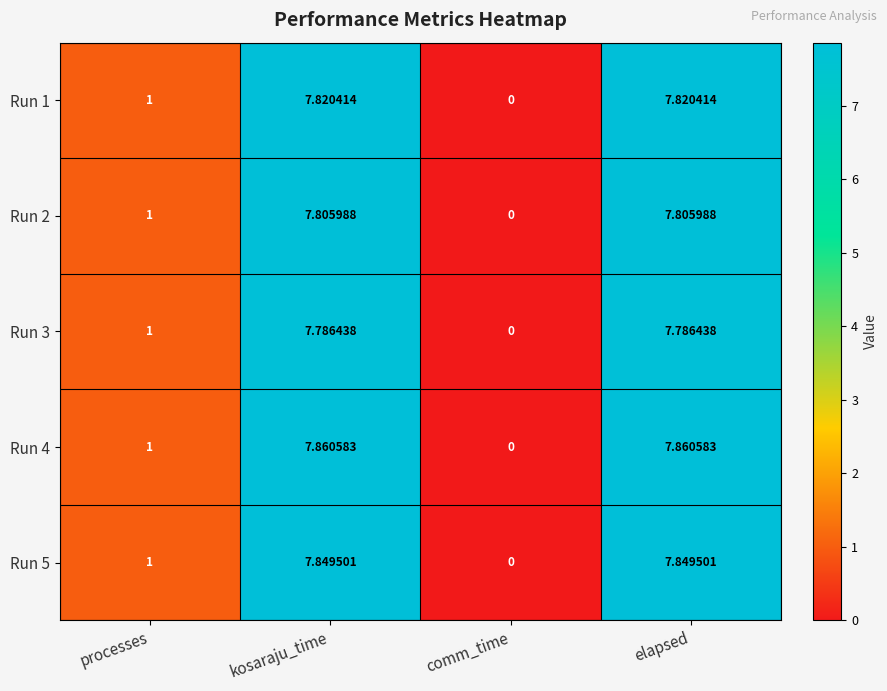

At which label is Run 1 closest to 3?

processes